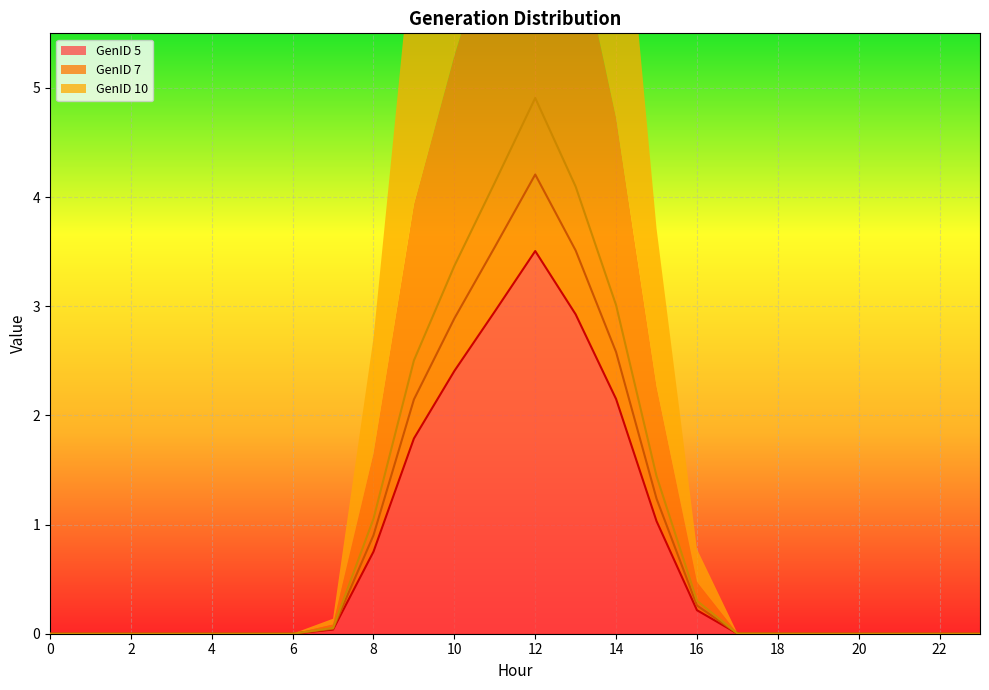

Which has a higher value, 2 or 17?

17